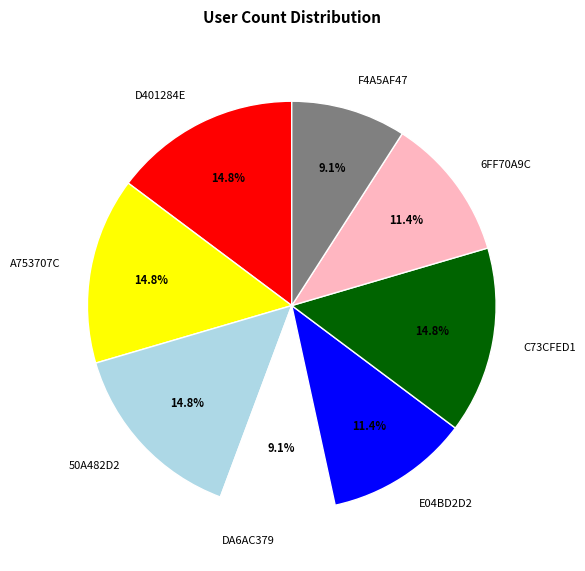

What percentage is the A753707C slice, to the nearest percent?

15%